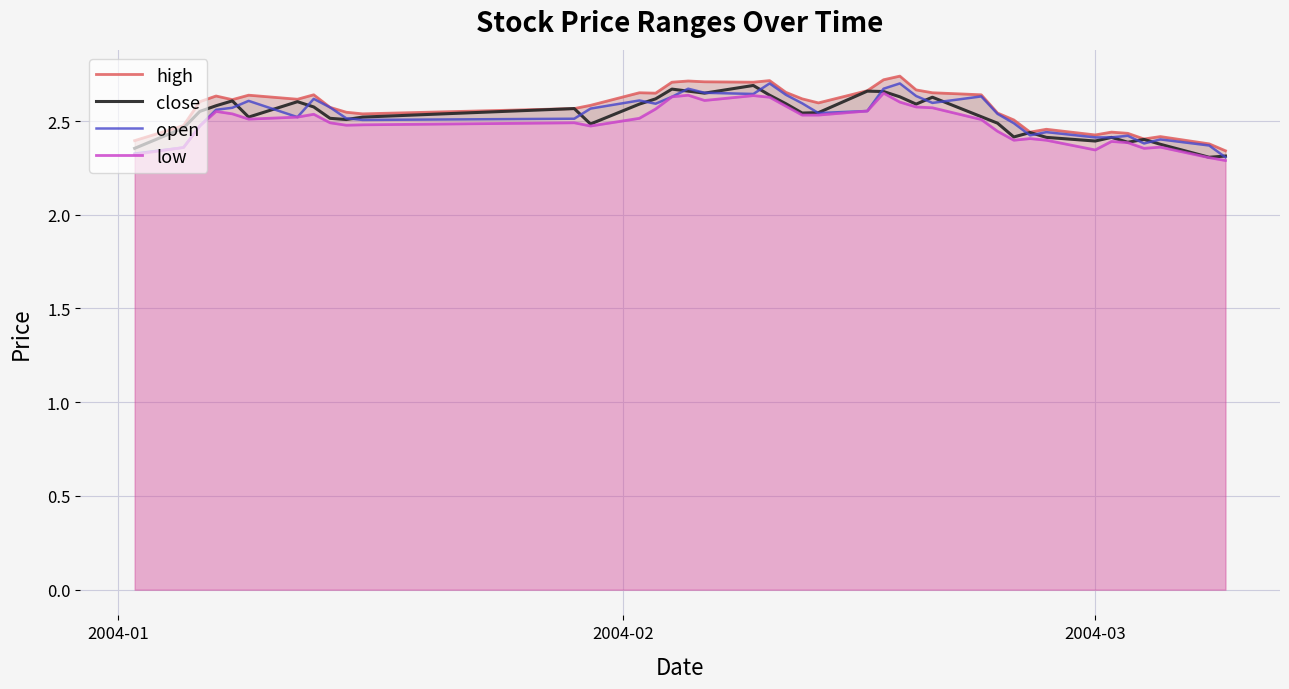

Which series has the largest total across all categories?

high